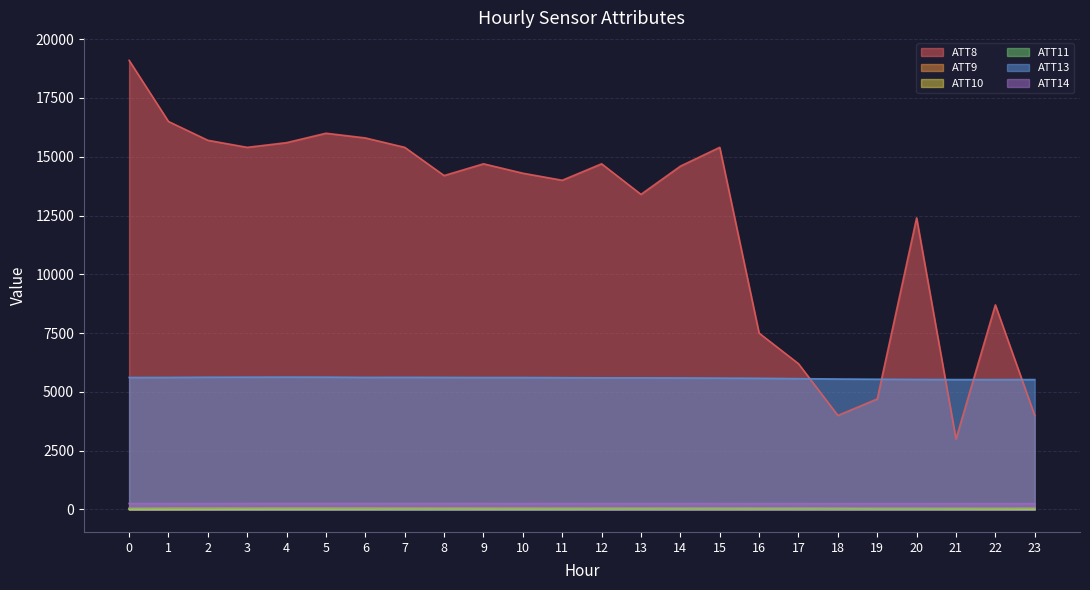

In ATT14, how many points are lower than both neighbors (excluding endpoints)?

4